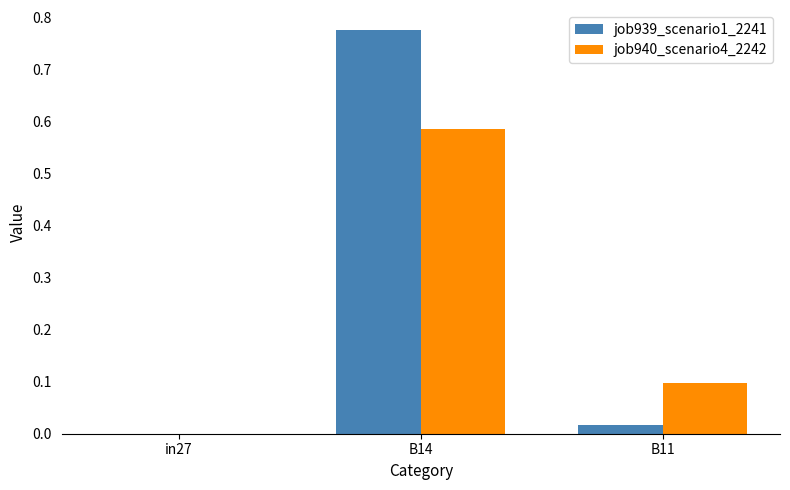

Is the value of job940_scenario4_2242 at B14 greater than the value of job939_scenario1_2241 at in27?

Yes